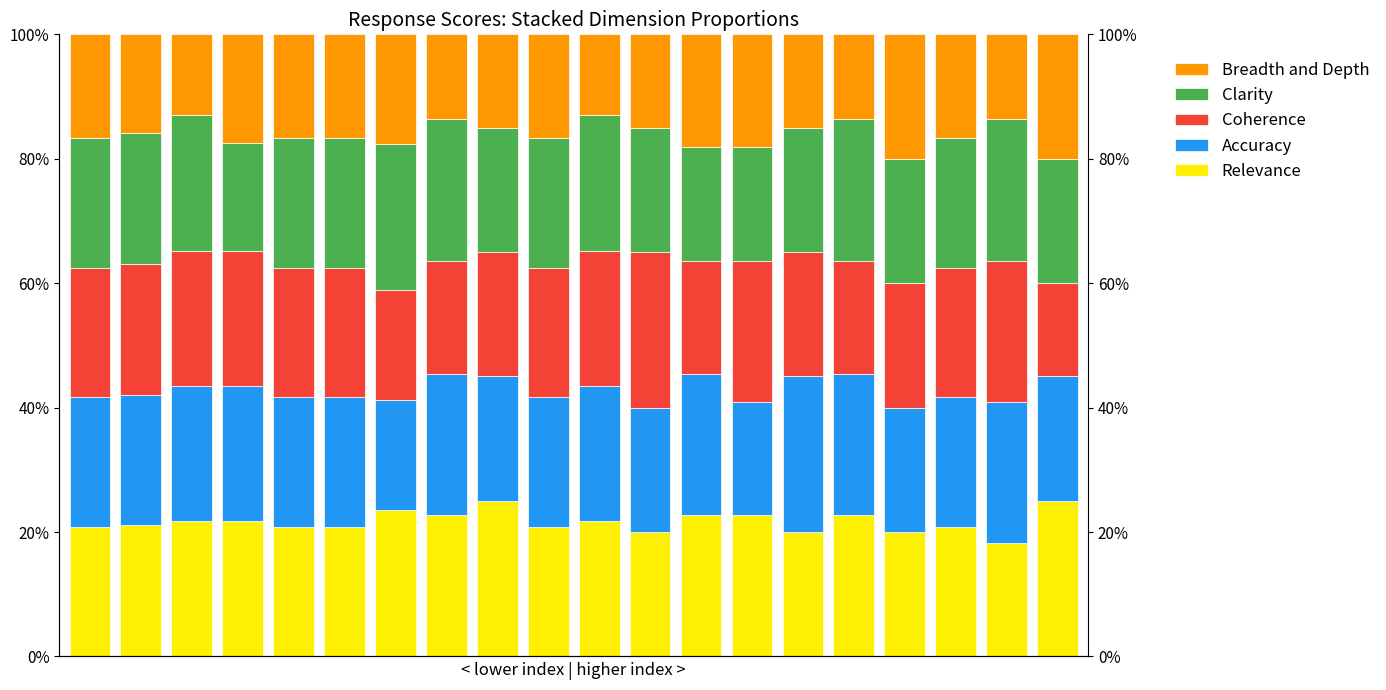

Which series has the largest range (max minus min)?

Coherence